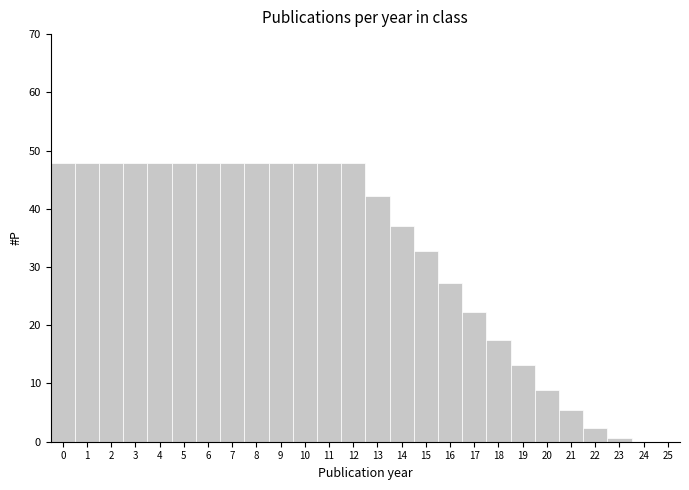

Reading left to right, what are all the values shown in this chart?

0=47.8	1=47.8	2=47.8	3=47.8	4=47.8	5=47.8	6=47.8	7=47.8	8=47.8	9=47.8	10=47.8	11=47.8	12=47.8	13=42.2	14=37.1	15=32.8	16=27.3	17=22.2	18=17.5	19=13.1	20=9.0	21=5.5	22=2.4	23=0.6	24=0.0	25=0.0